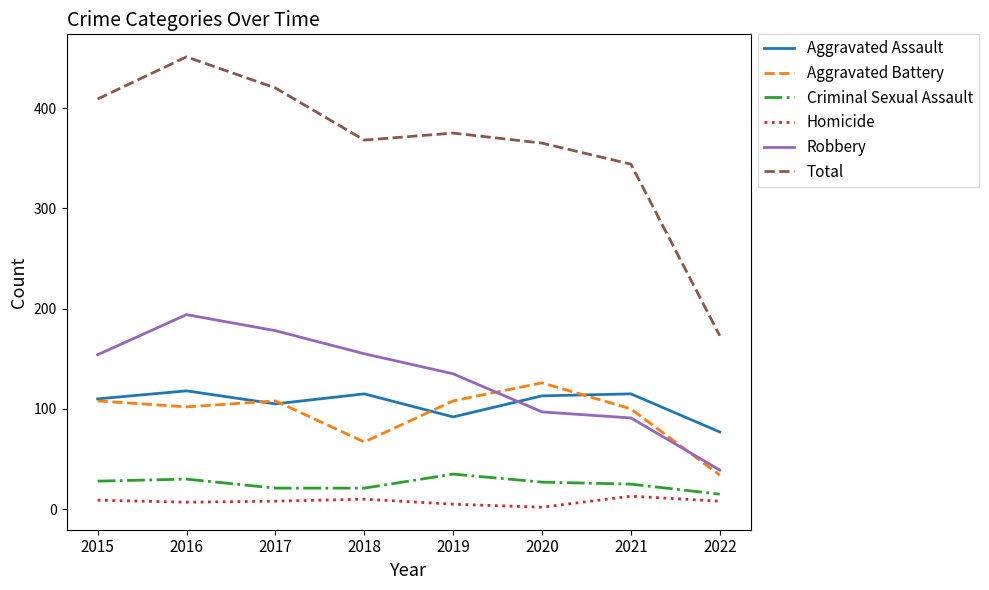

Which category has the lowest value in the Total series?

2022